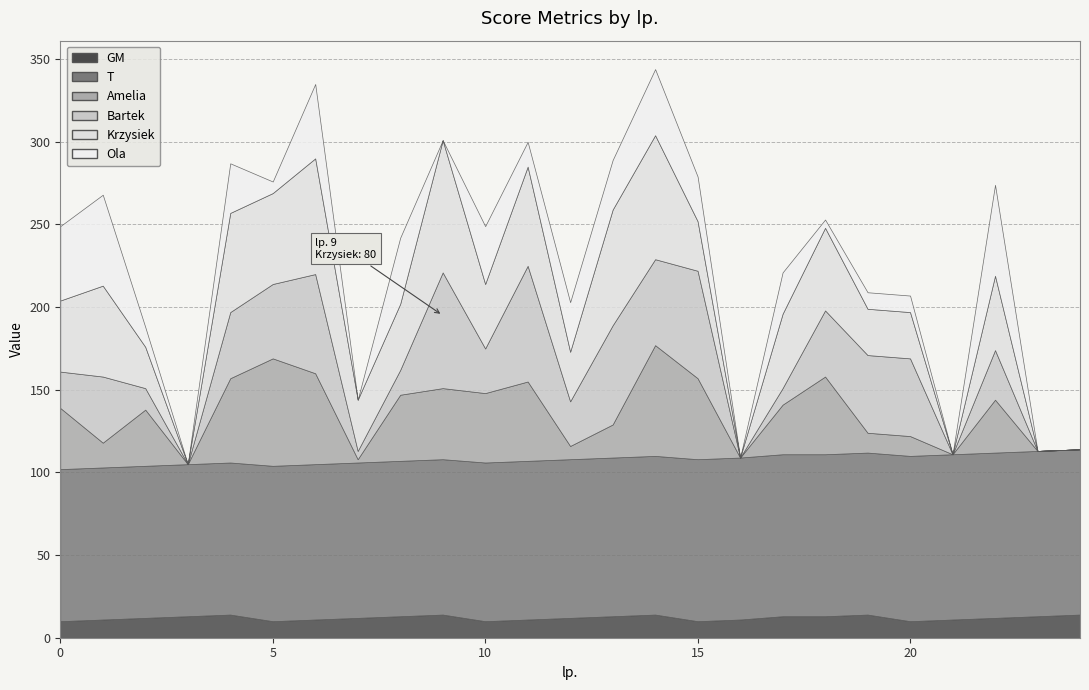

What is the maximum value shown in the chart?

100